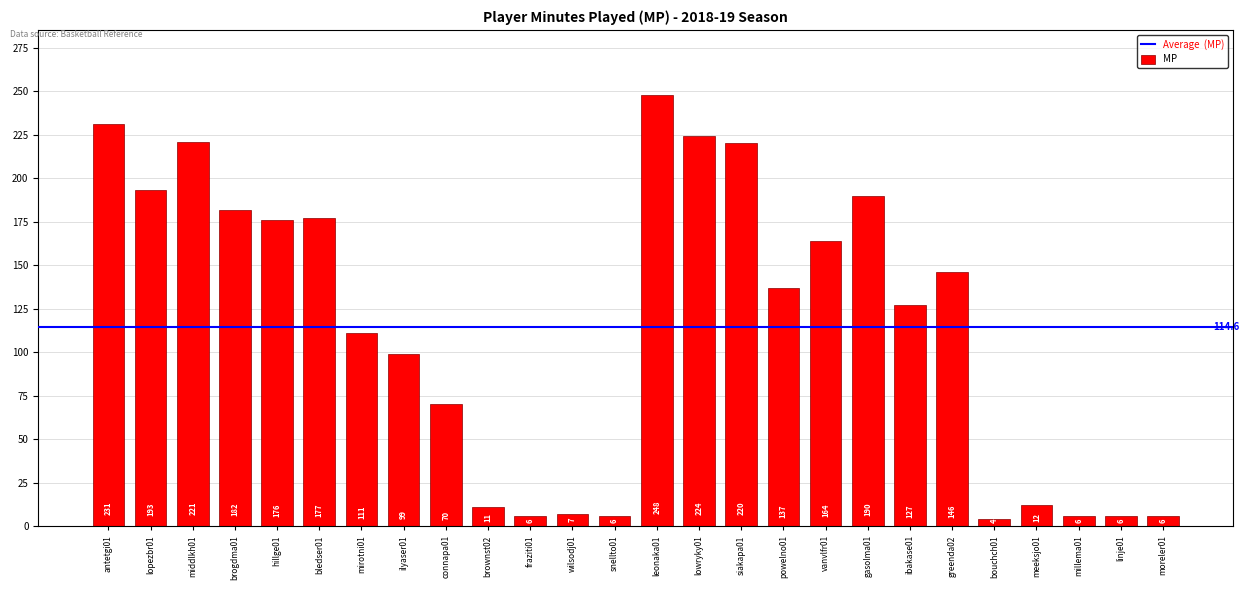

What is the label of the 2nd bar from the right?

linje01